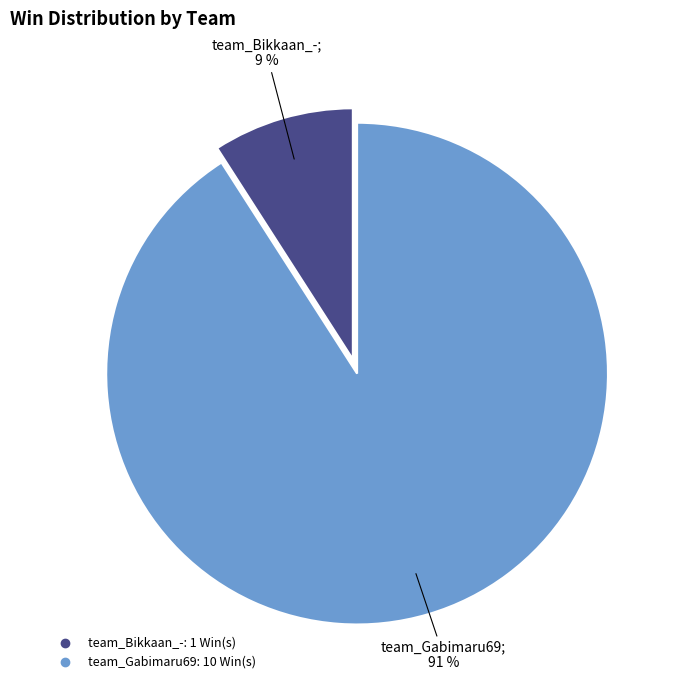

Which slice is the smallest?

team_Bikkaan_-